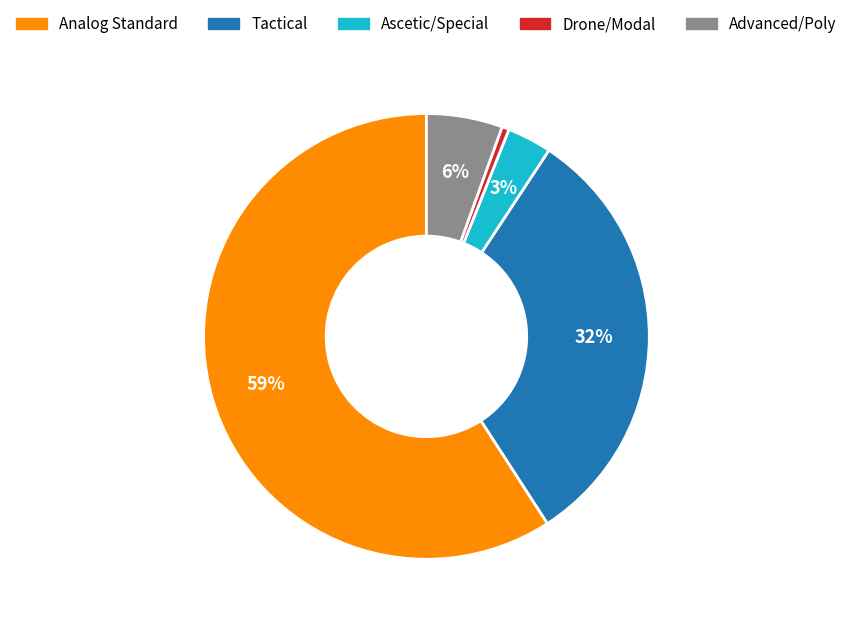

Does any single category account for the majority?

Yes